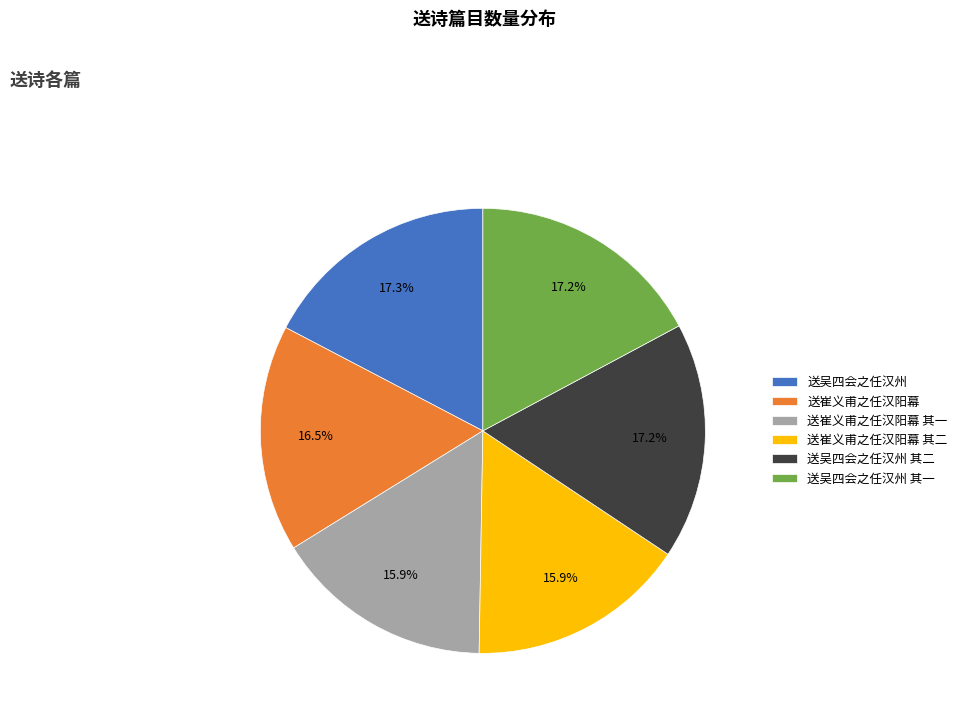

What percentage do 送吴四会之任汉州 其二 and 送吴四会之任汉州 其一 together represent?

34.4%